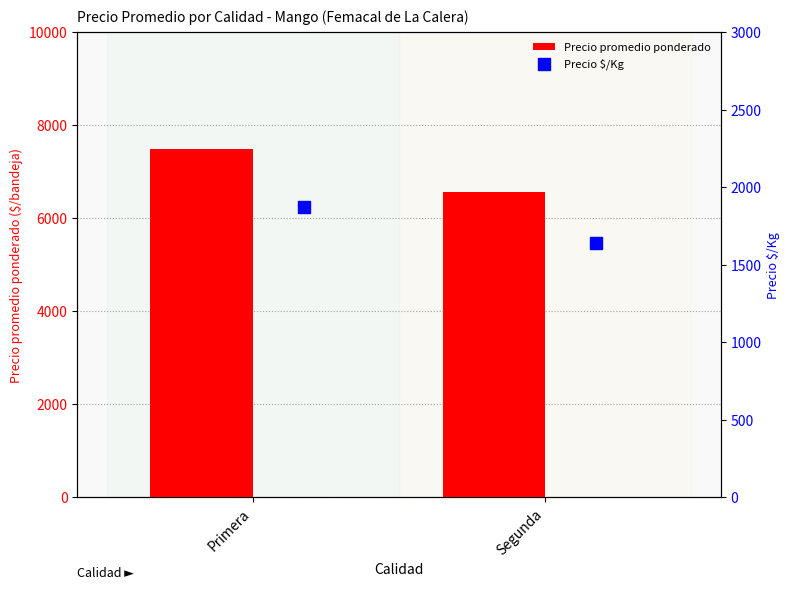

Which series has the largest total across all categories?

Precio promedio ponderado